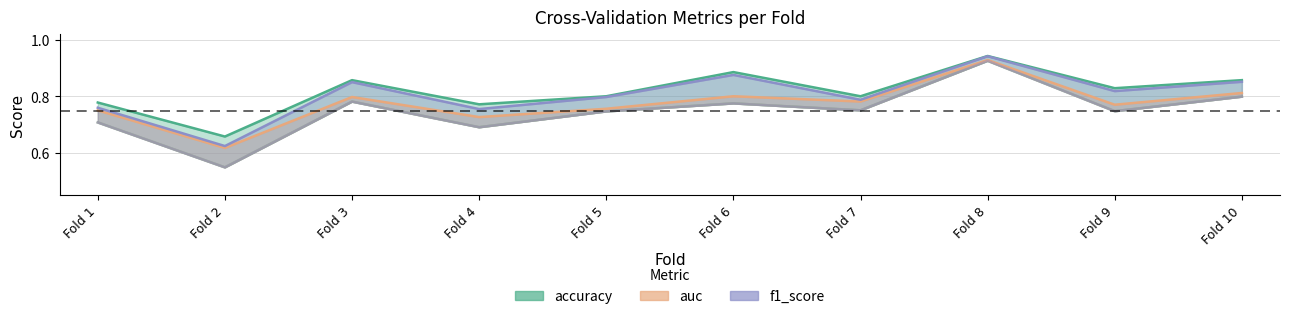

How many interior local valleys does the auc series have?

4